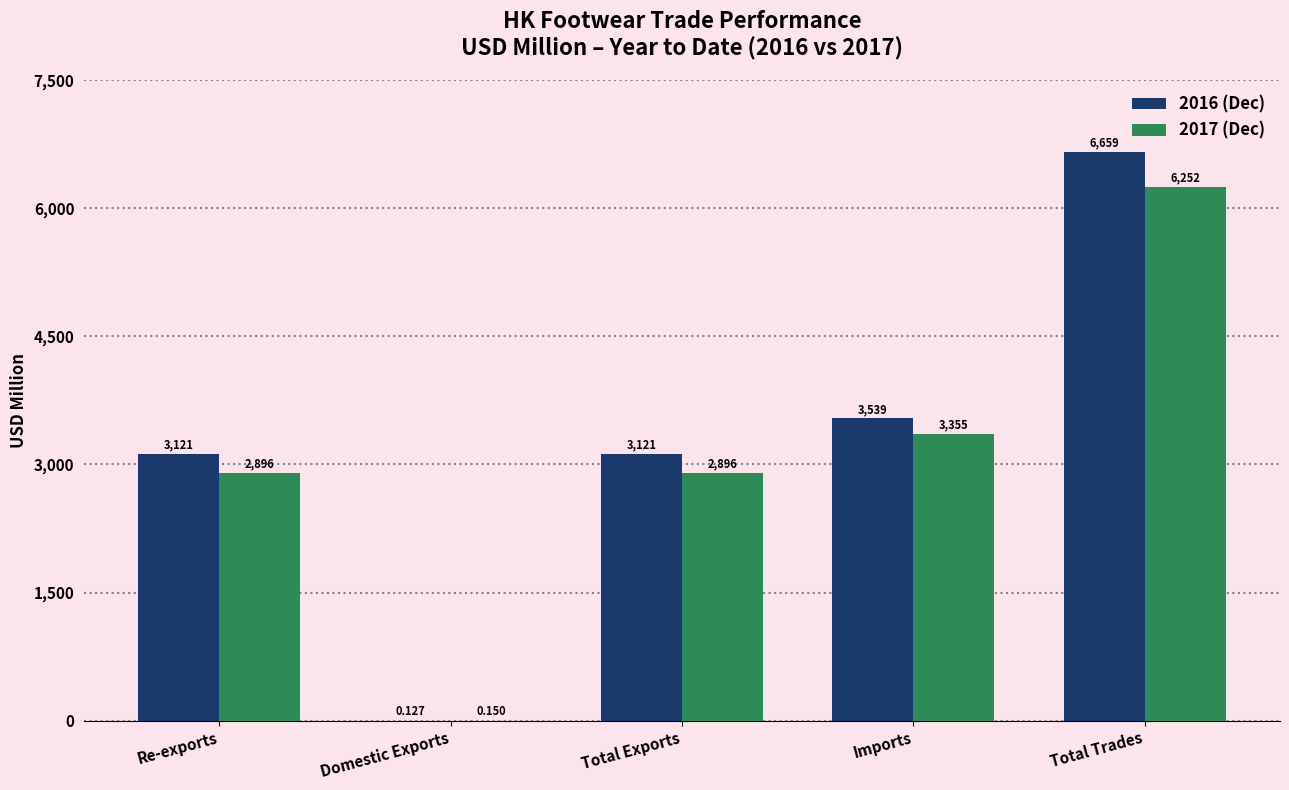

What is the average value of the 2016 (Dec) series?

3287.9